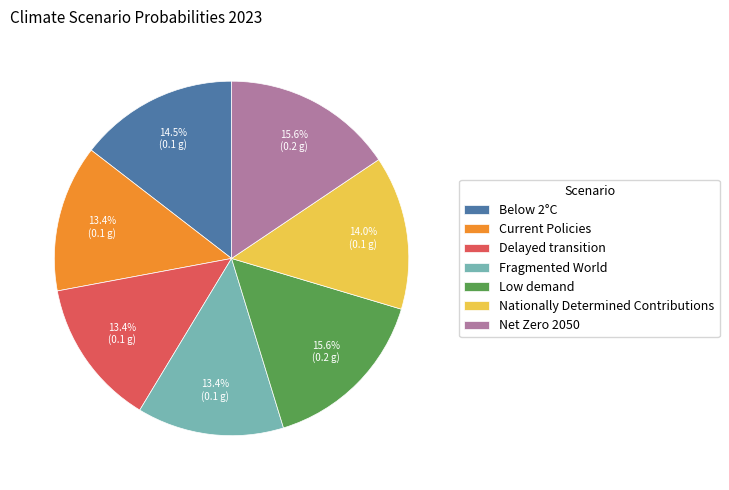

Do Delayed transition and Current Policies together represent more than half of the pie?

No